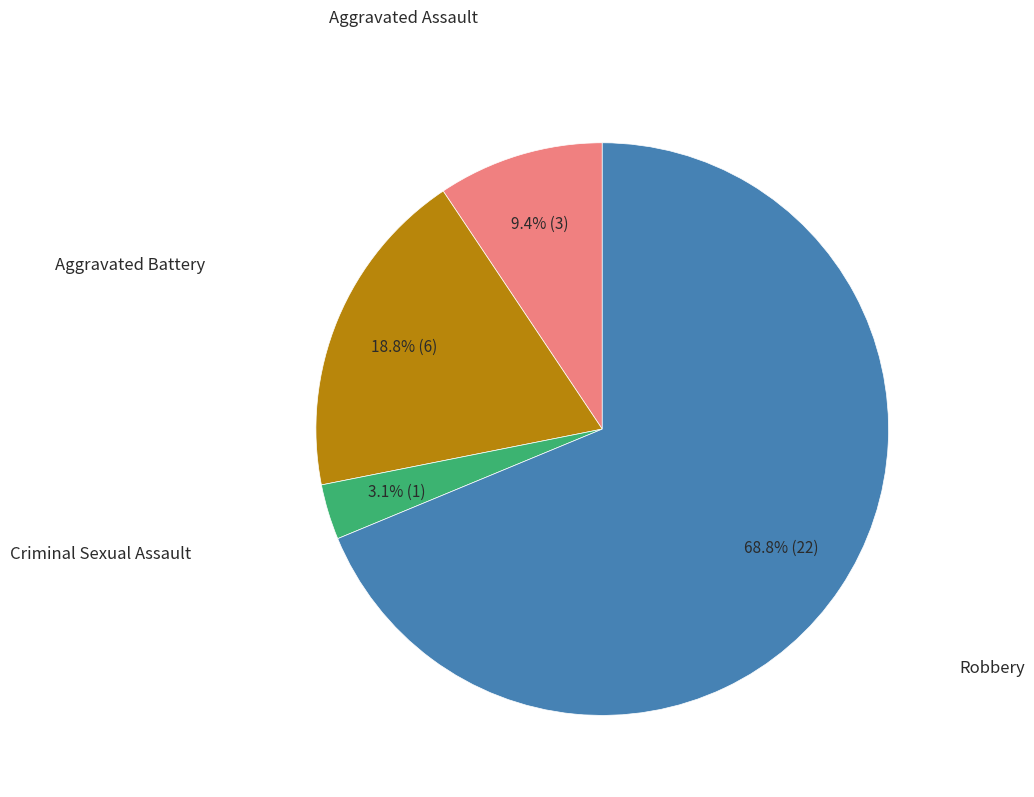

Is there a majority slice in this chart?

Yes